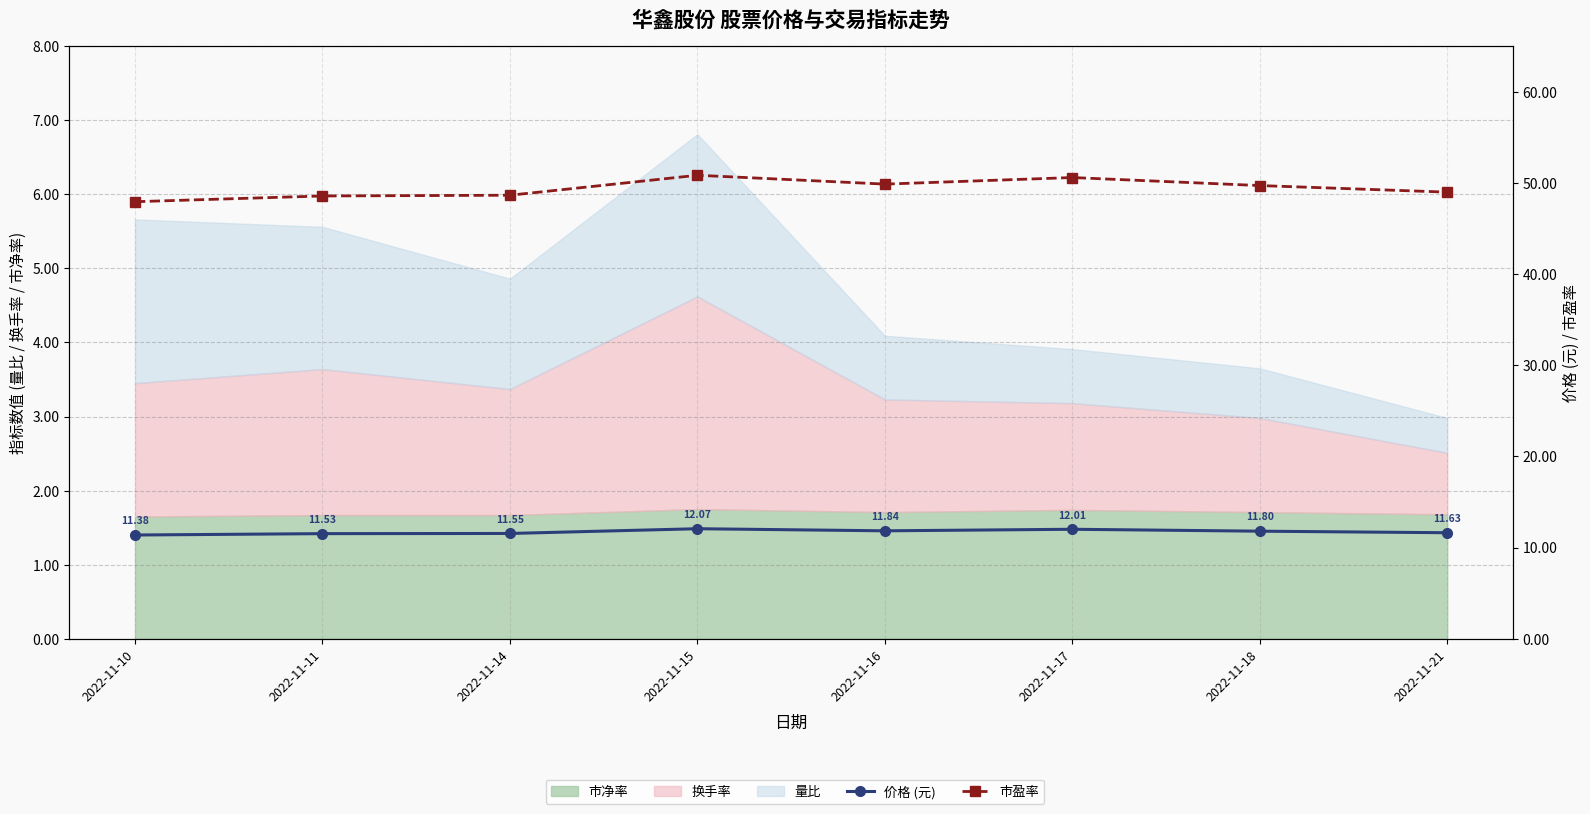

Which series has the widest spread of values?

市盈率